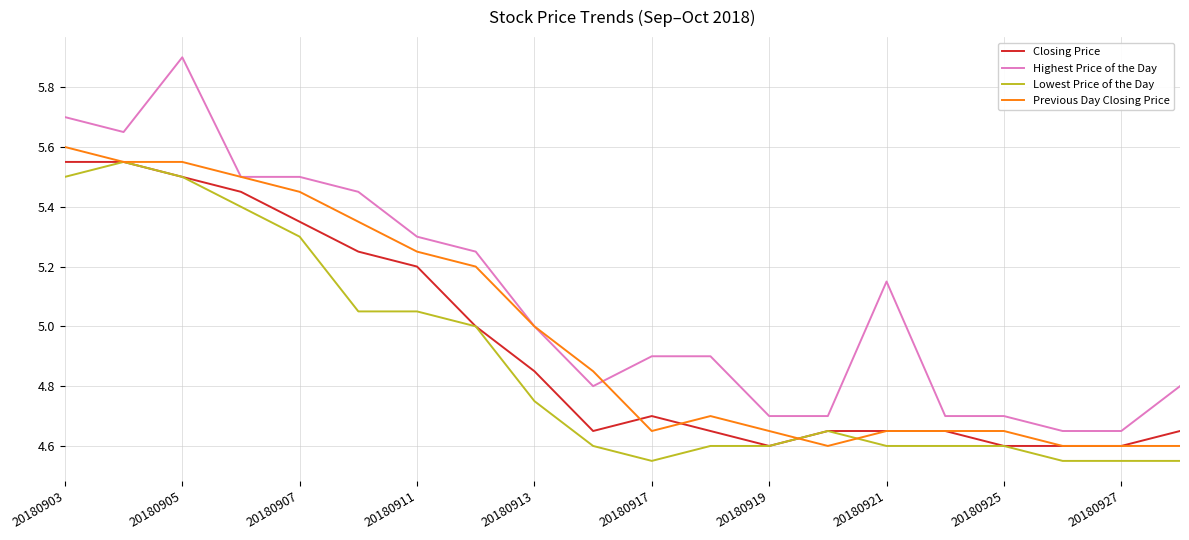

Rank the series by their average value, from lowest to highest.

Lowest Price of the Day, Closing Price, Previous Day Closing Price, Highest Price of the Day